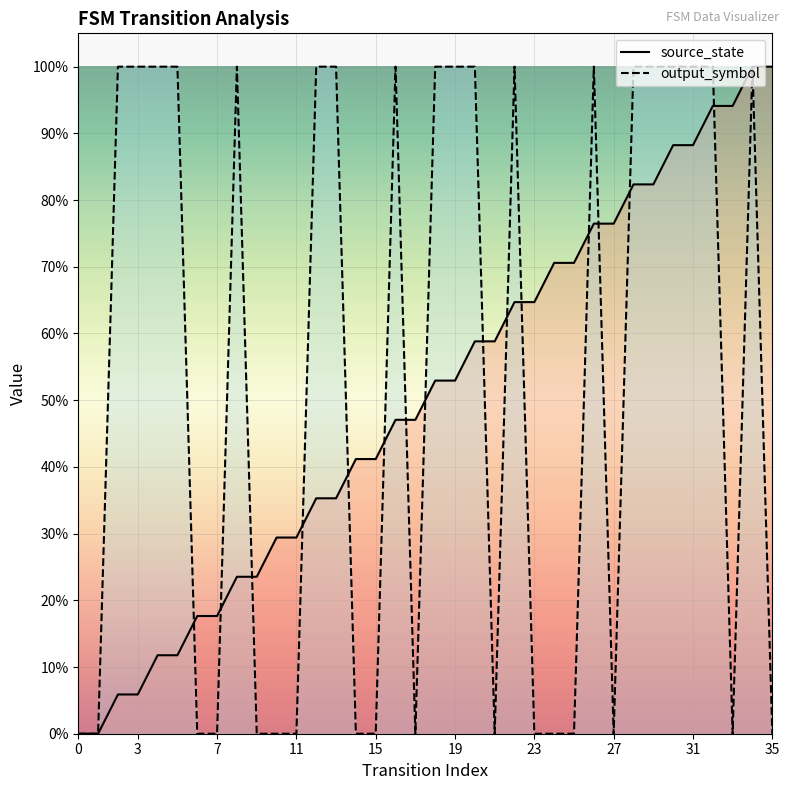

After their last crossing, which series has the higher values: source_state or output_symbol?

source_state